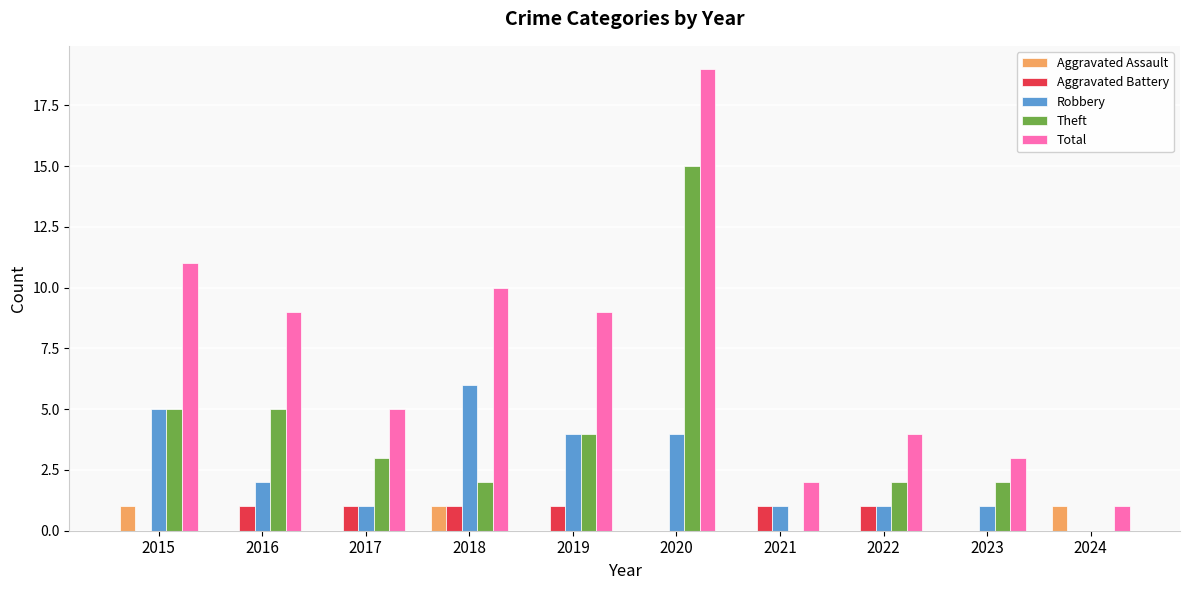

The Aggravated Assault series shows 0 at 2021. True or false?

True